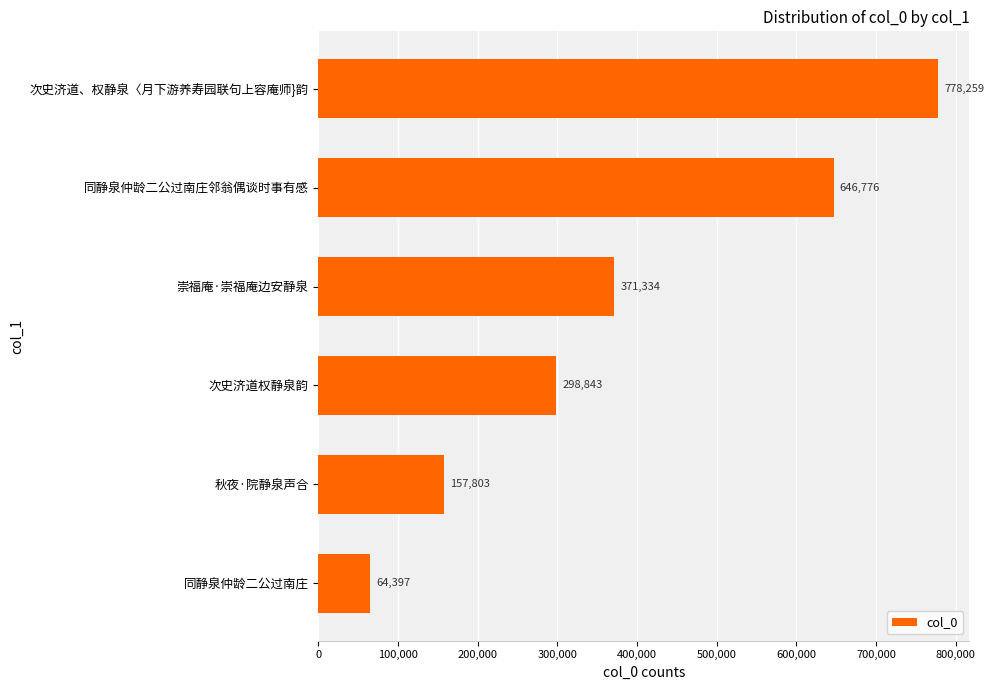

Which category has the highest value across all series?

次史济道、权静泉〈月下游养寿园联句上容庵师}韵